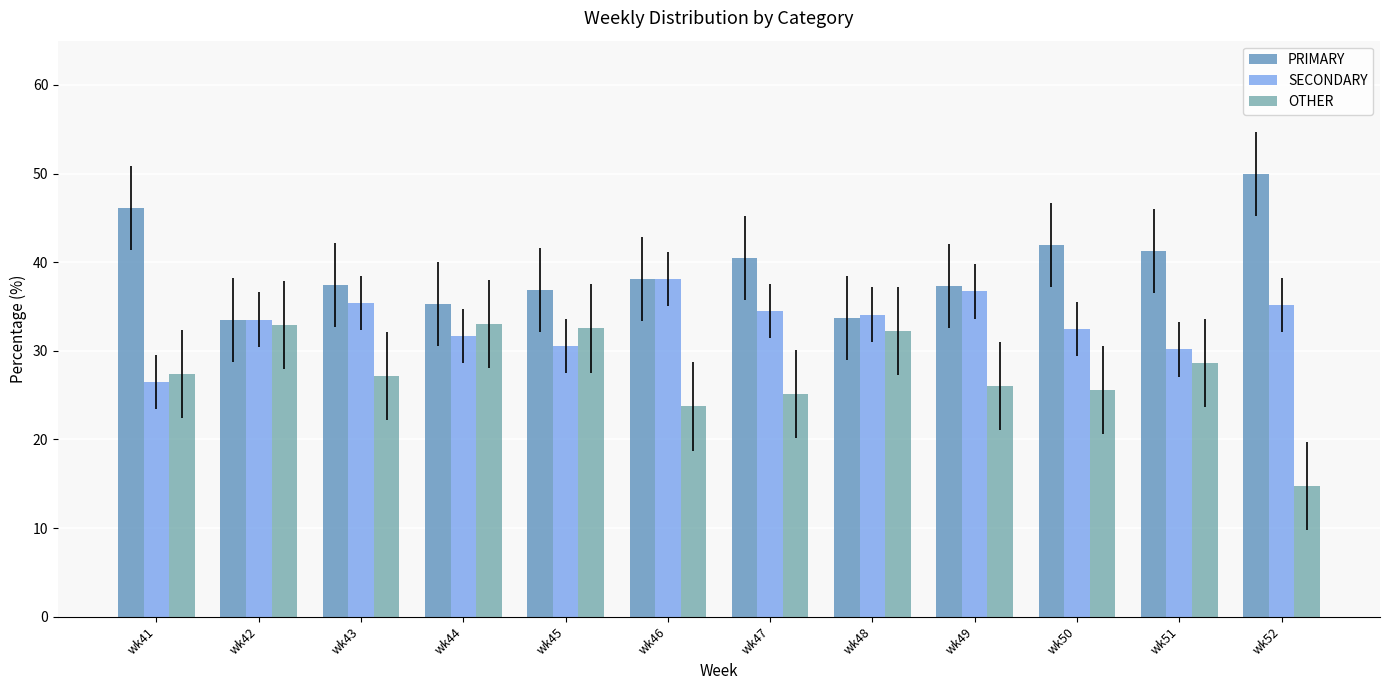

What is the total value across all series at wk51?

100.0